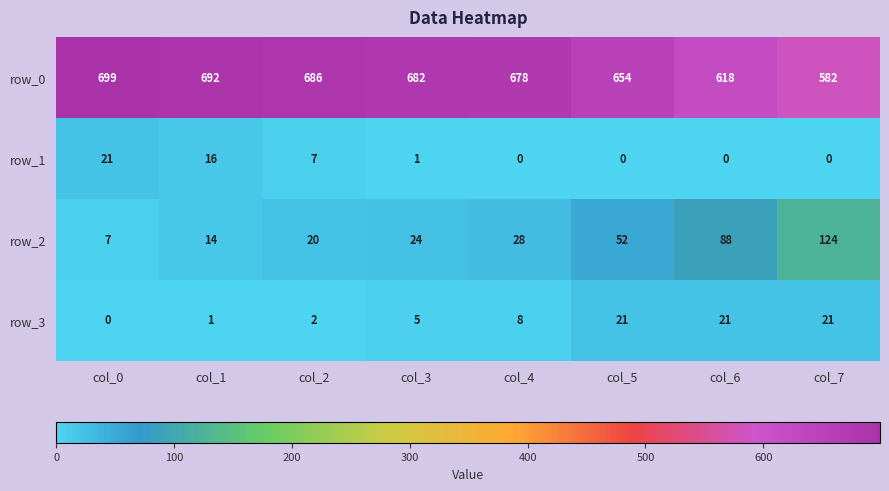

Reading left to right, extract all data points from this chart.

row_0: col_0=699	col_1=692	col_2=686	col_3=682	col_4=678	col_5=654	col_6=618	col_7=582
row_1: col_0=21	col_1=16	col_2=7	col_3=1	col_4=0	col_5=0	col_6=0	col_7=0
row_2: col_0=7	col_1=14	col_2=20	col_3=24	col_4=28	col_5=52	col_6=88	col_7=124
row_3: col_0=0	col_1=1	col_2=2	col_3=5	col_4=8	col_5=21	col_6=21	col_7=21